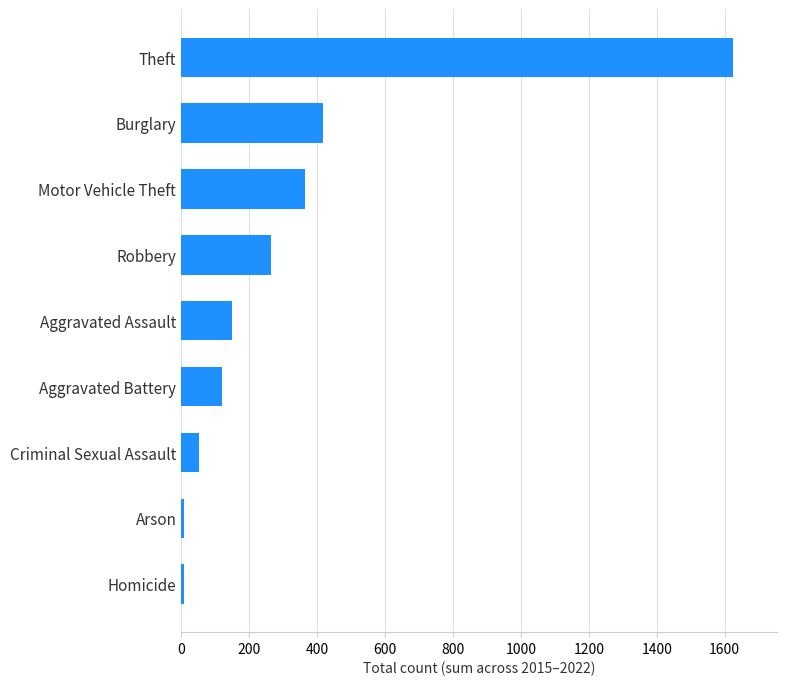

At which category does the chart reach its peak across all series?

Theft